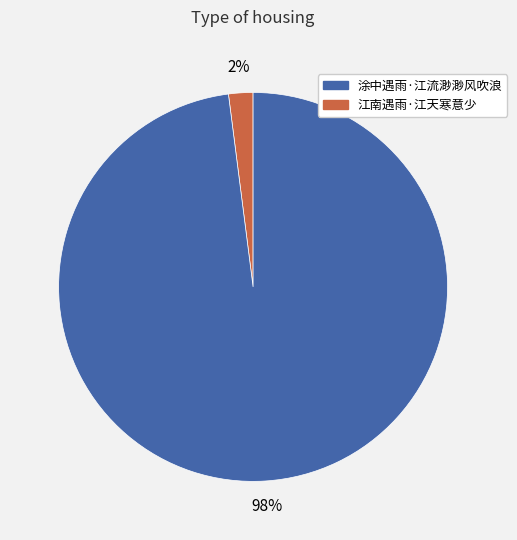

To the nearest percent, what is the difference between the largest and smallest slice percentages?

96%